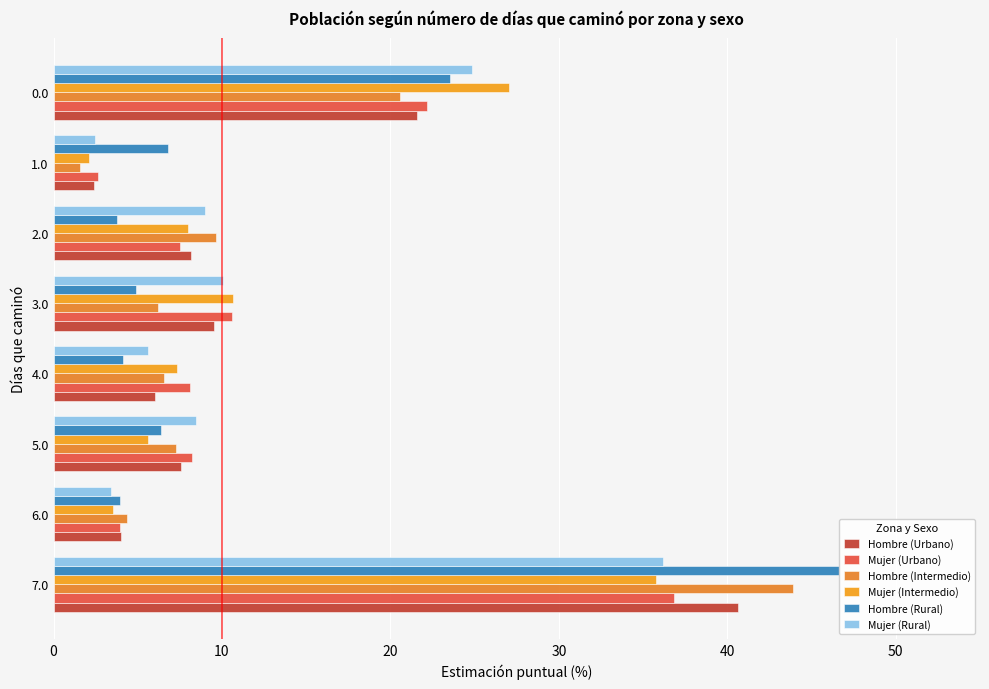

How many values in the Hombre (Rural) series are below 6?

4